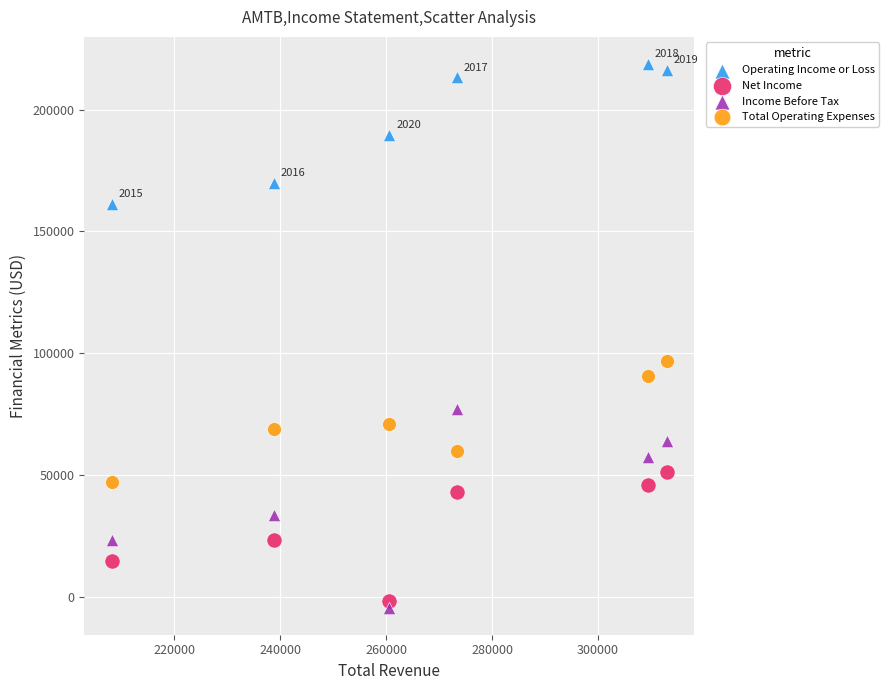

Across all series, what Y value is closest to 107200?

96700